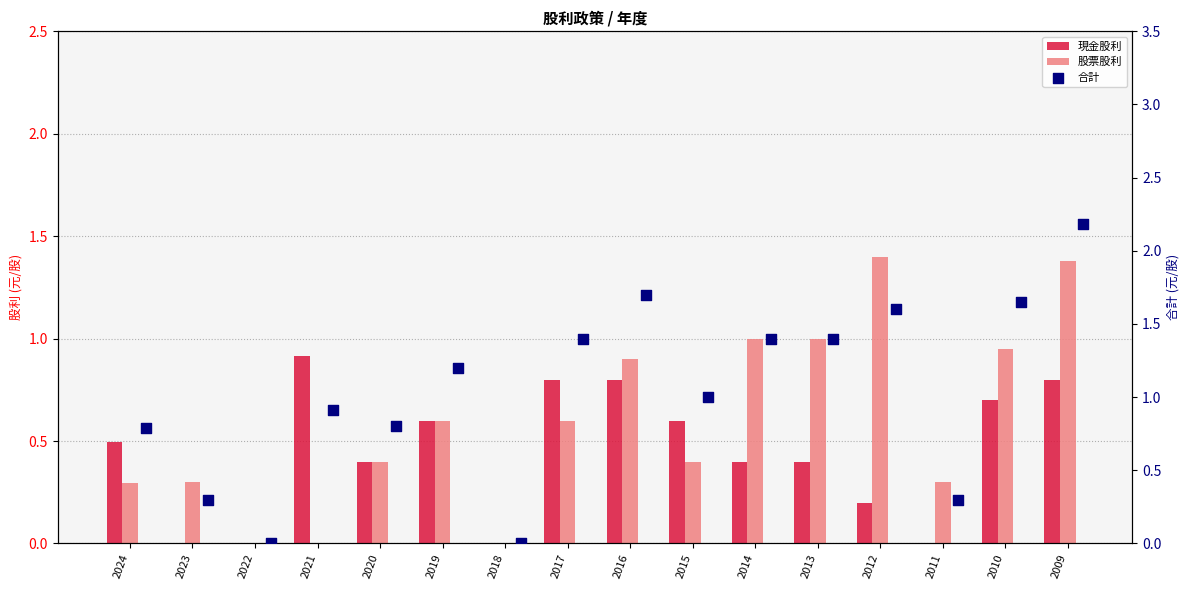

What is the total value across all series at 2017?

2.8